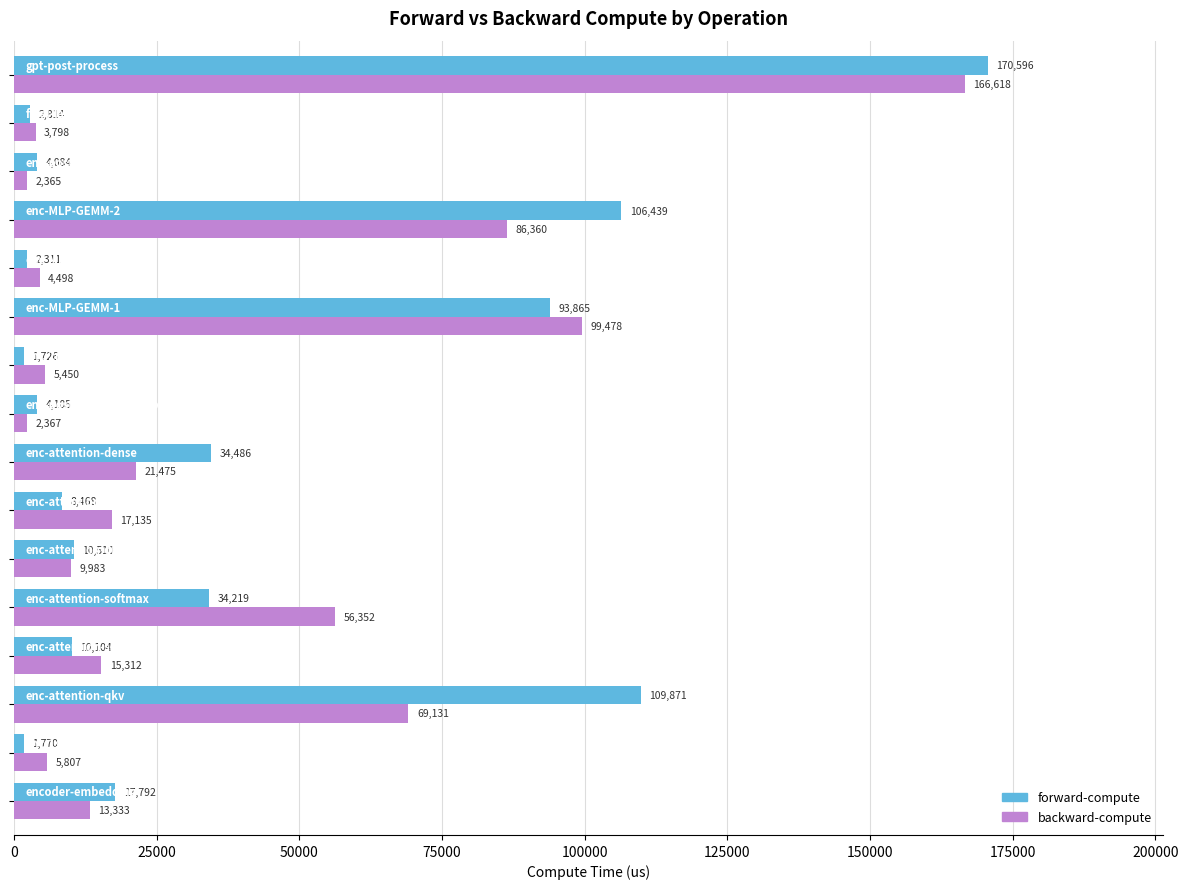

Rank the series by their maximum value, from lowest to highest.

backward-compute, forward-compute